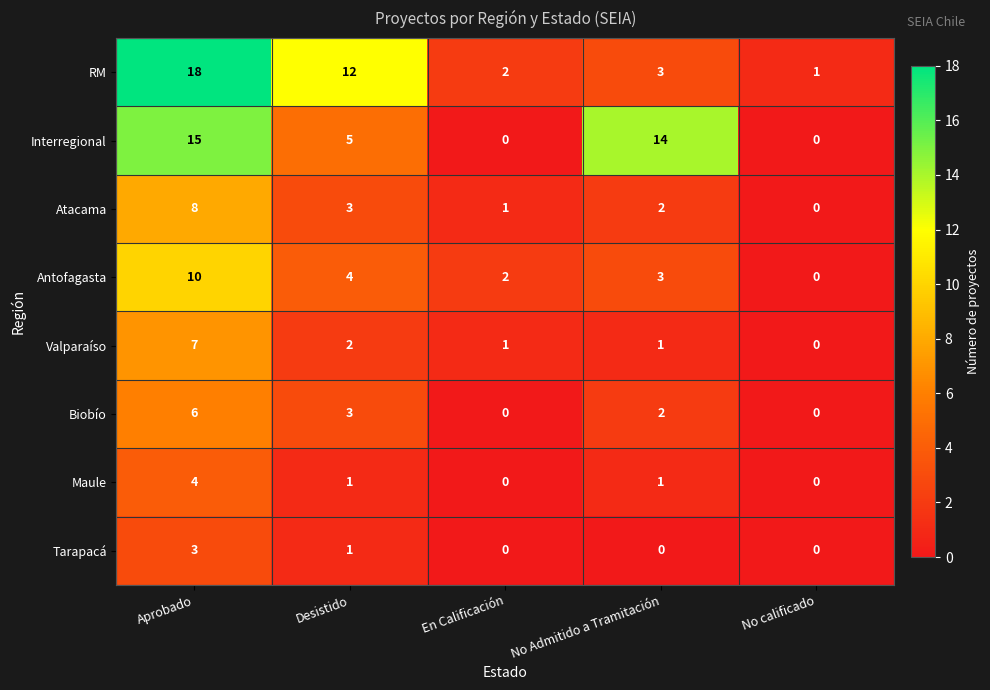

Which category has the highest value across all series?

Aprobado